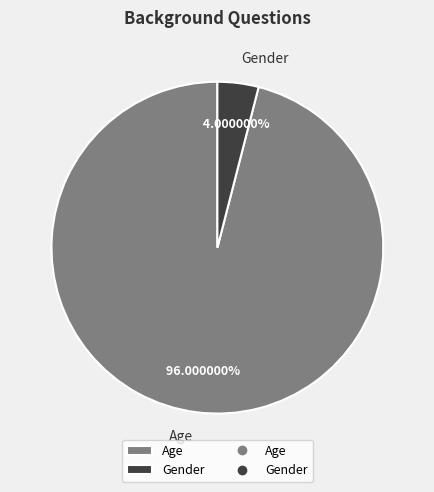

What is the largest slice in the pie chart?

Age